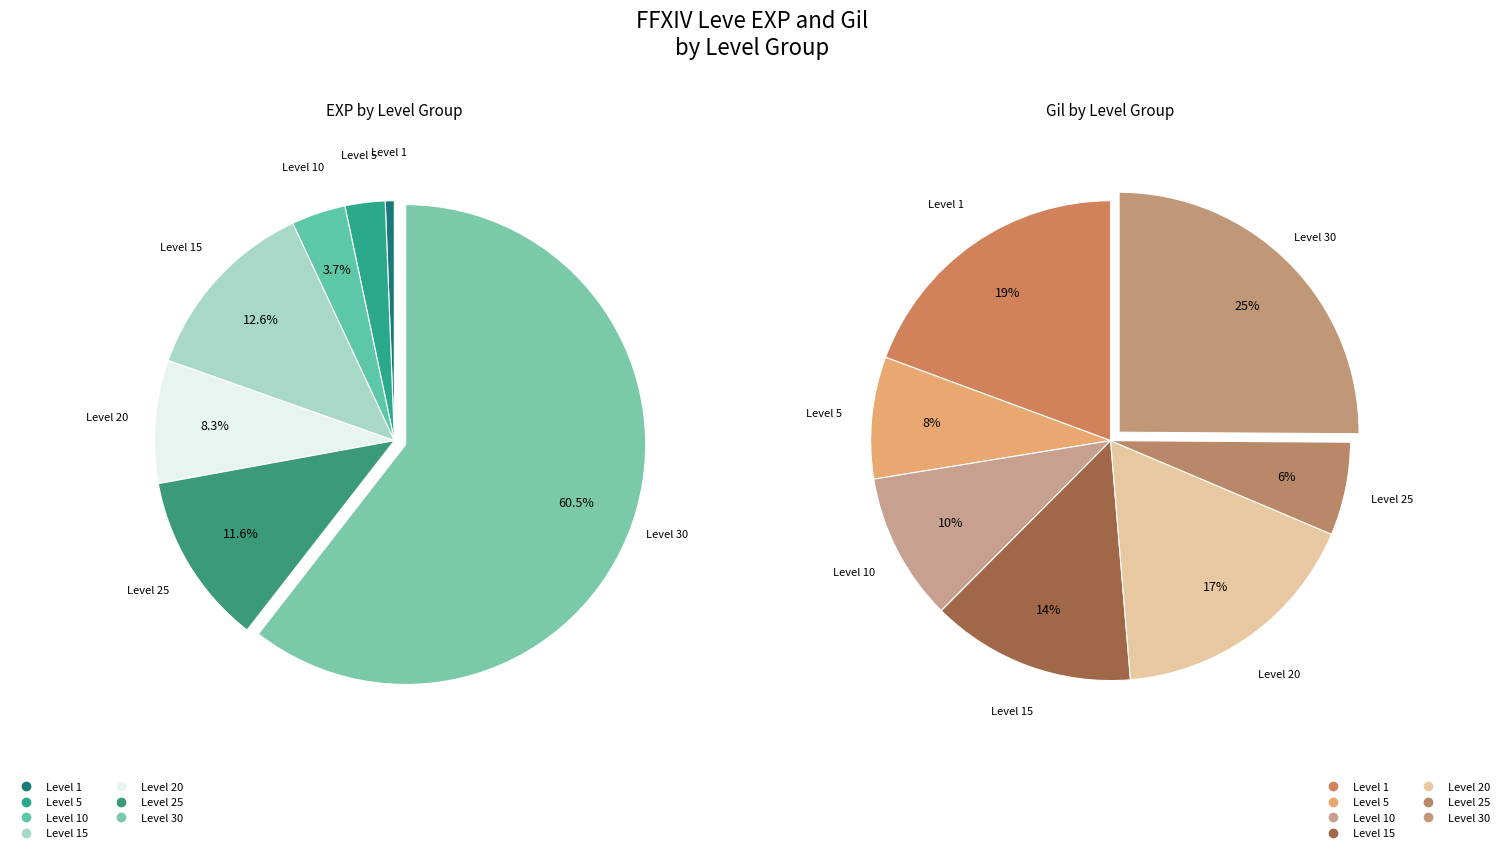

Count the number of slices in the pie.

7